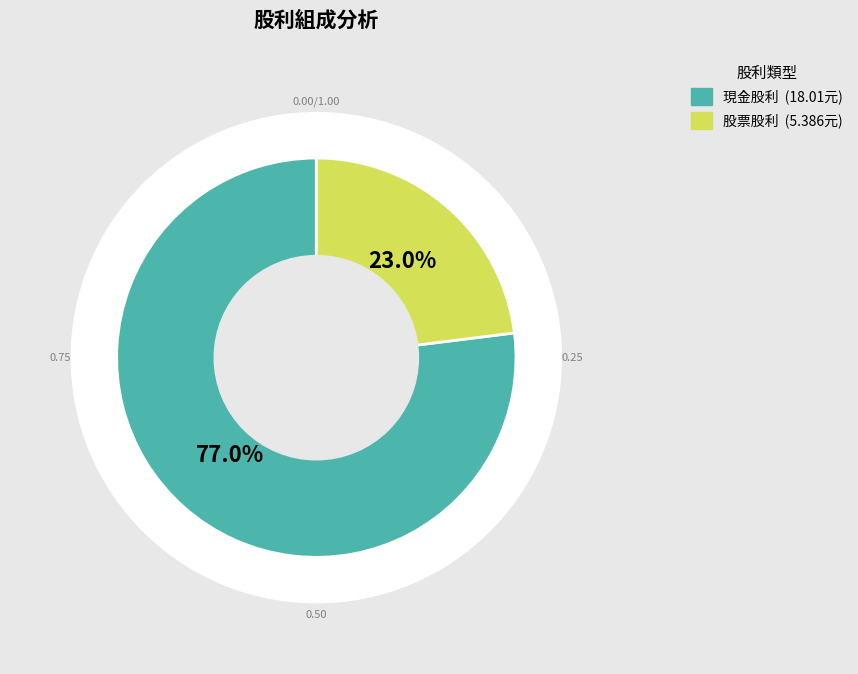

The 2018 slice represents 7% of the pie. True or false?

False